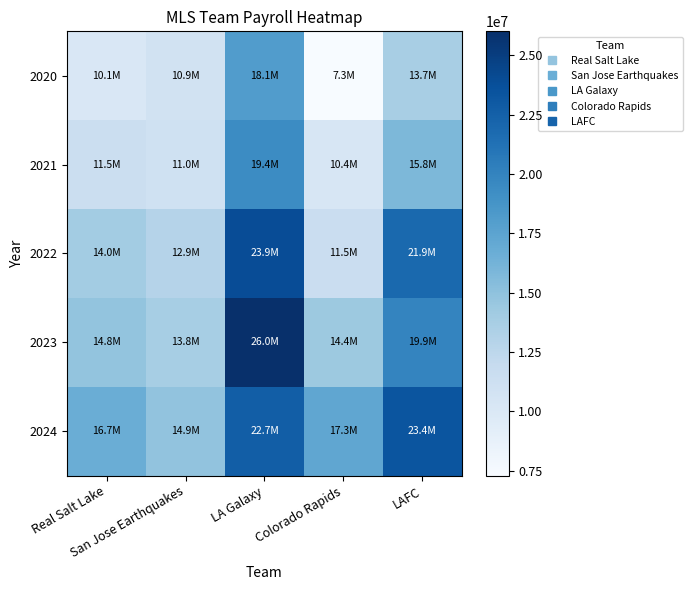

Rank the series at Real Salt Lake from highest to lowest value.

2024, 2023, 2022, 2021, 2020